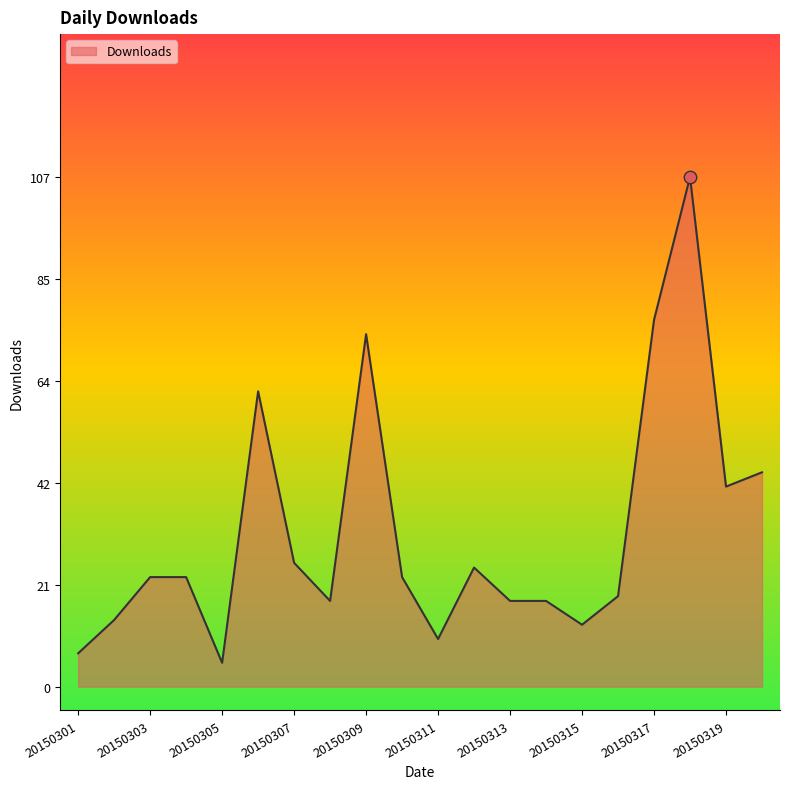

What is the maximum value shown in the chart?

107